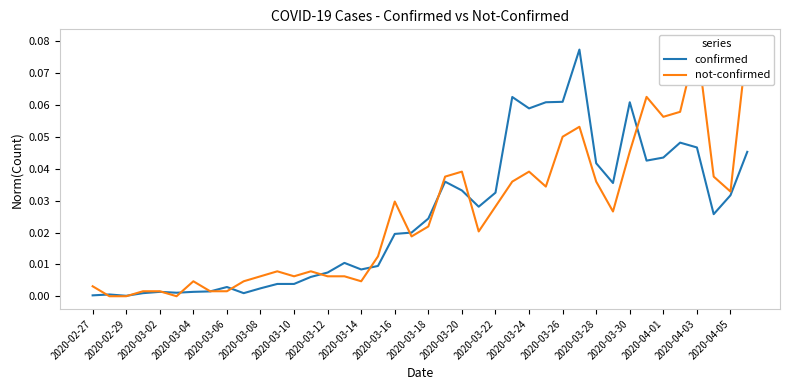

The value of confirmed at 2020-03-28 is 0.1. True or false?

False